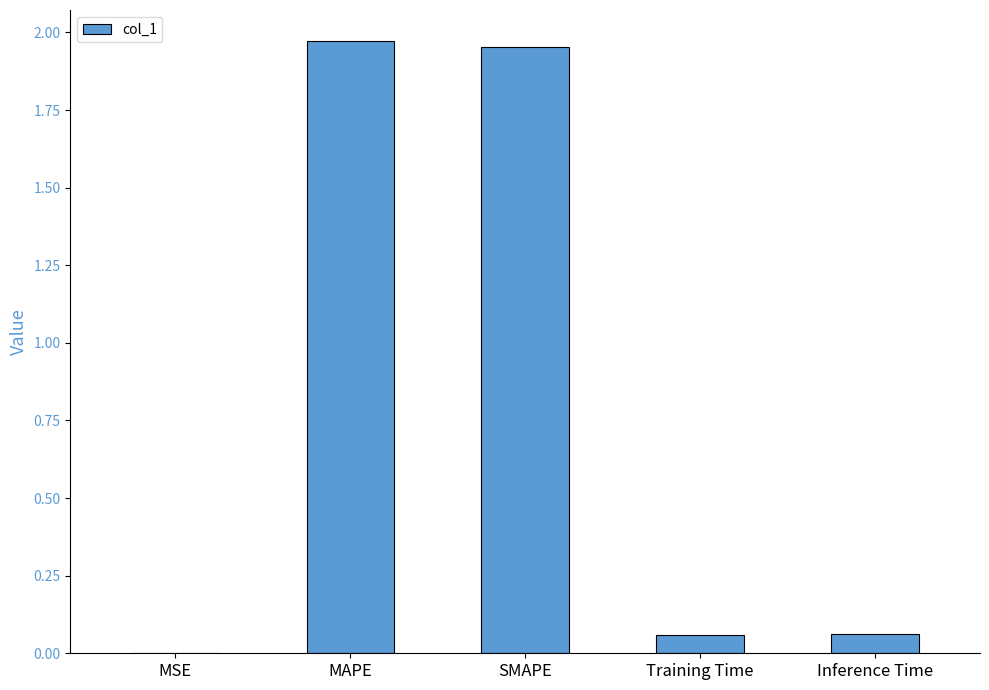

The chart shows a value of 1.1 at MAPE. True or false?

False